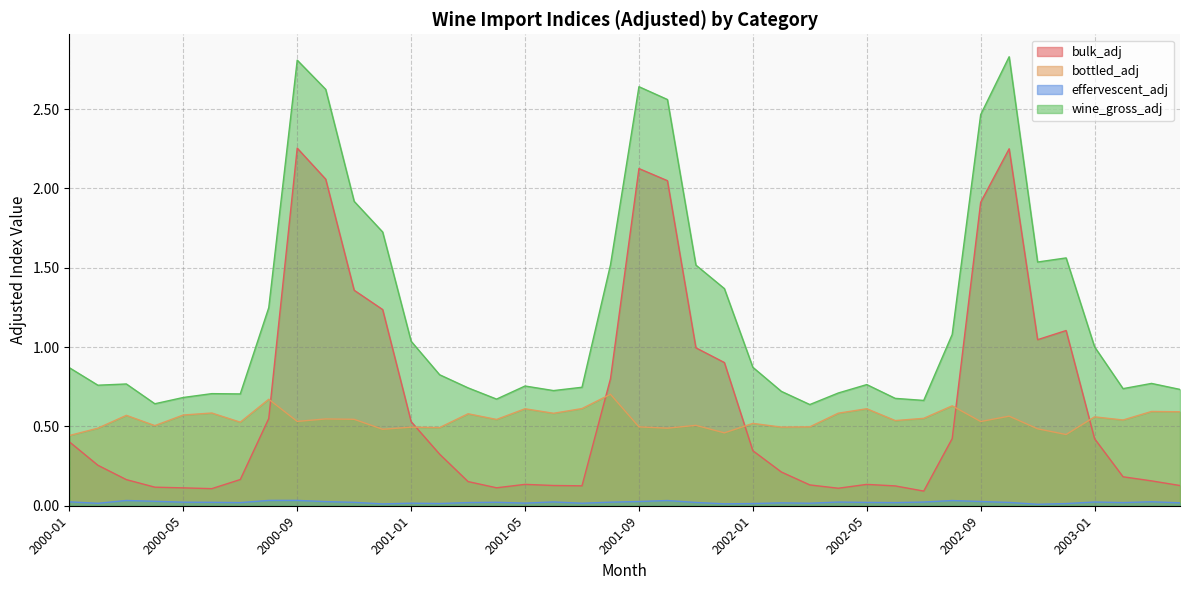

What is the spread (max minus min) of values at 2002-09?

2.4